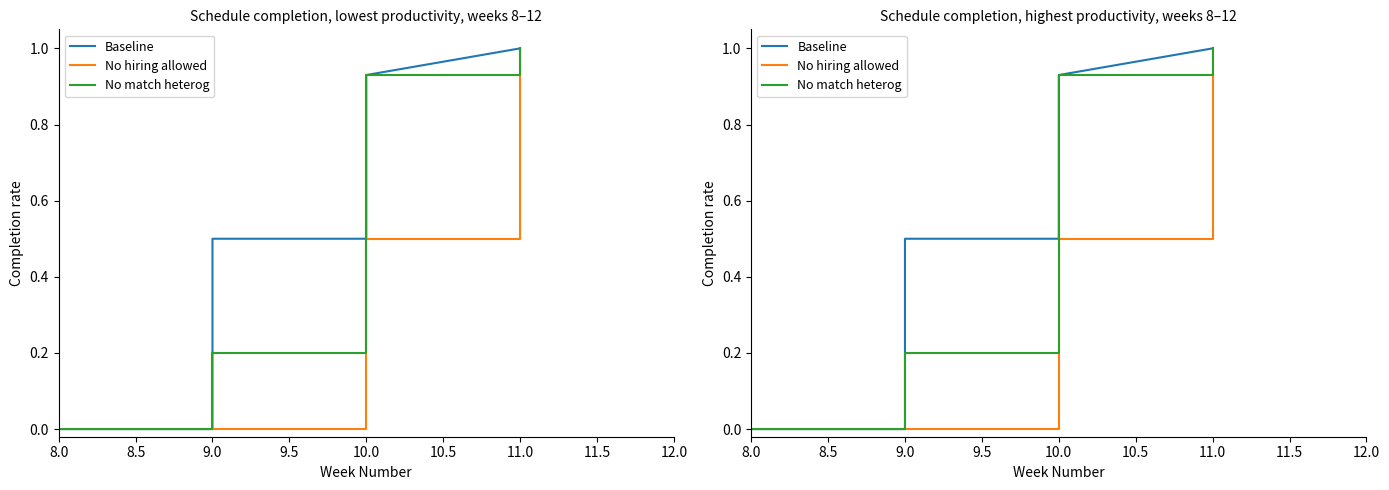

Which series has the largest range (max minus min)?

Baseline